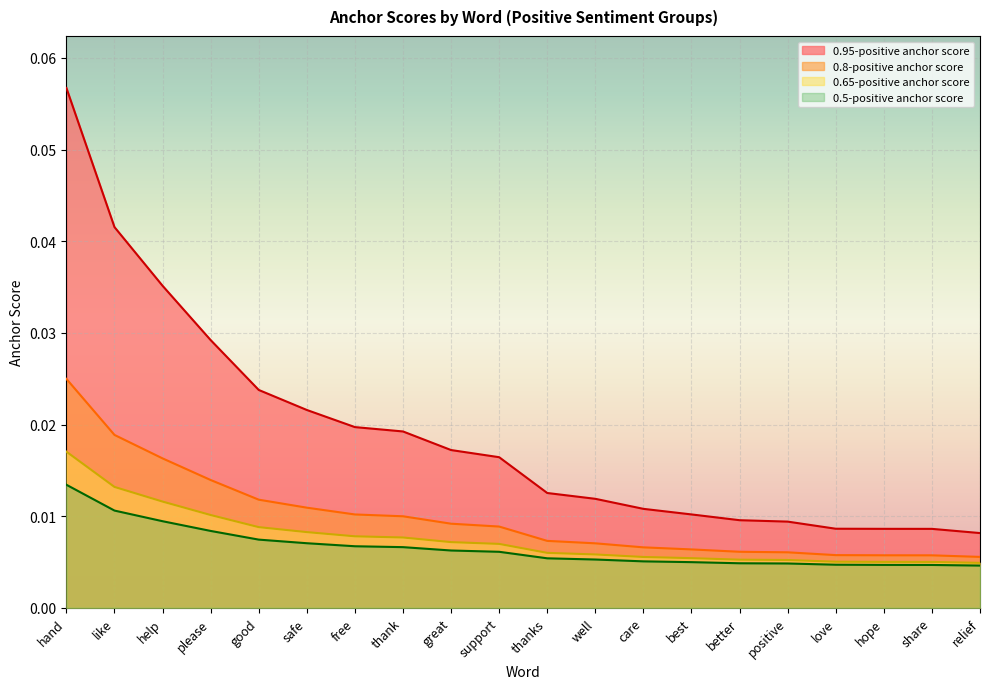

Count the 0.95-positive anchor score values in the range 0 to 1.

20